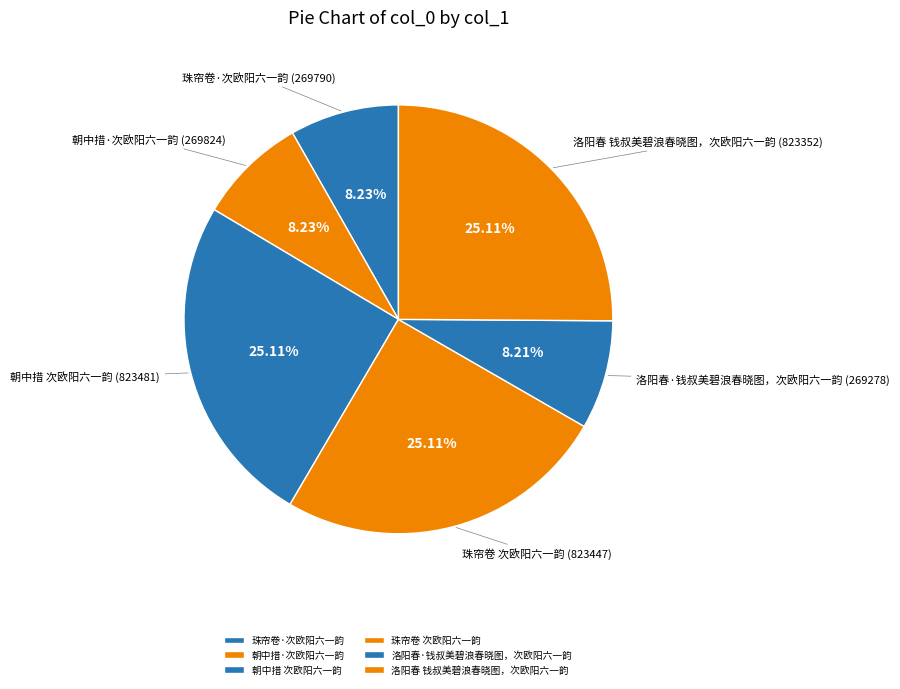

Does 朝中措·次欧阳六一韵 account for over 50% of the chart?

No